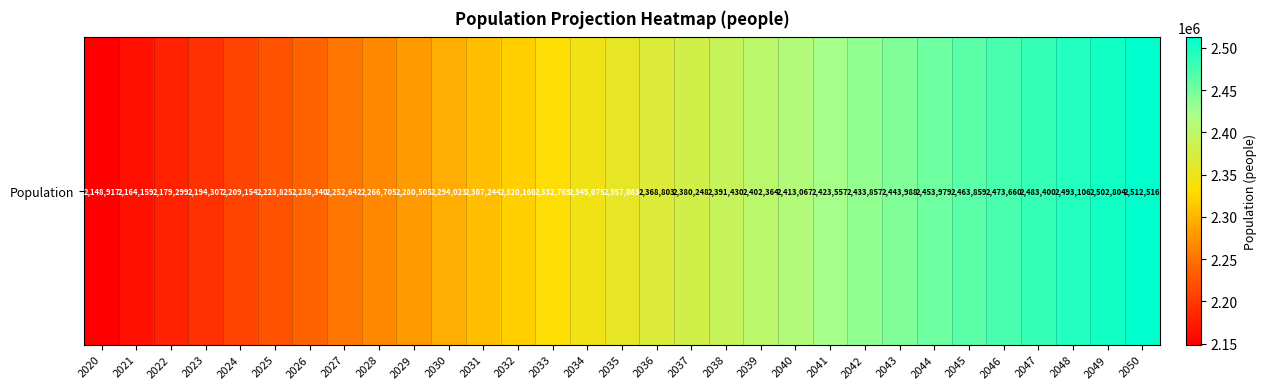

Reading left to right, what are all the values shown in this chart?

2020=2148917	2021=2164159	2022=2179299	2023=2194307	2024=2209154	2025=2223825	2026=2238340	2027=2252642	2028=2266705	2029=2280505	2030=2294023	2031=2307244	2032=2320160	2033=2332769	2034=2345075	2035=2357083	2036=2368803	2037=2380248	2038=2391430	2039=2402364	2040=2413067	2041=2423557	2042=2433857	2043=2443988	2044=2453979	2045=2463859	2046=2473660	2047=2483400	2048=2493106	2049=2502804	2050=2512516